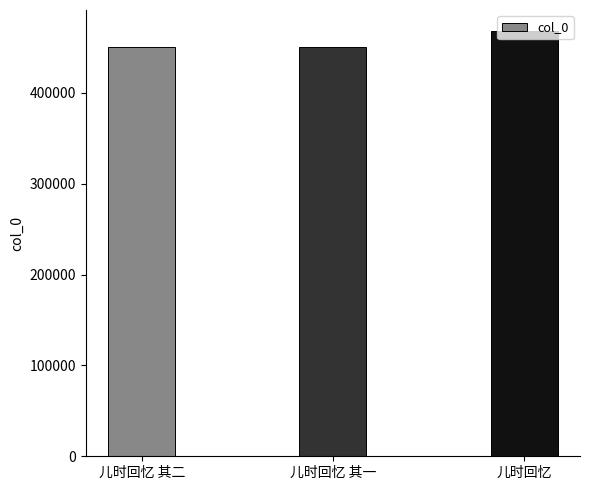

Count the number of categories in the chart.

3